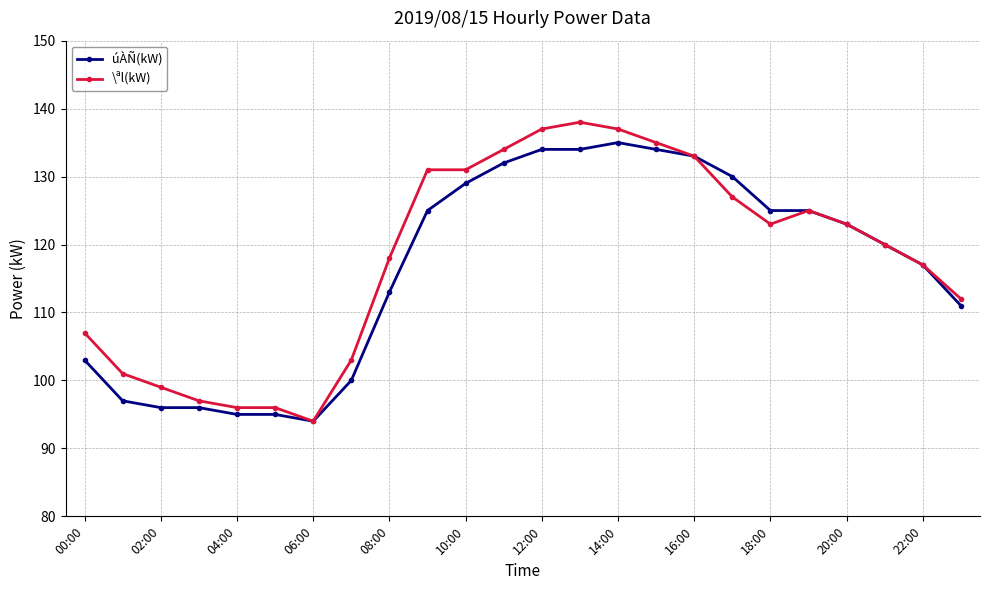

True or false: \ªl(kW) has more than 0 interior local peaks.

True